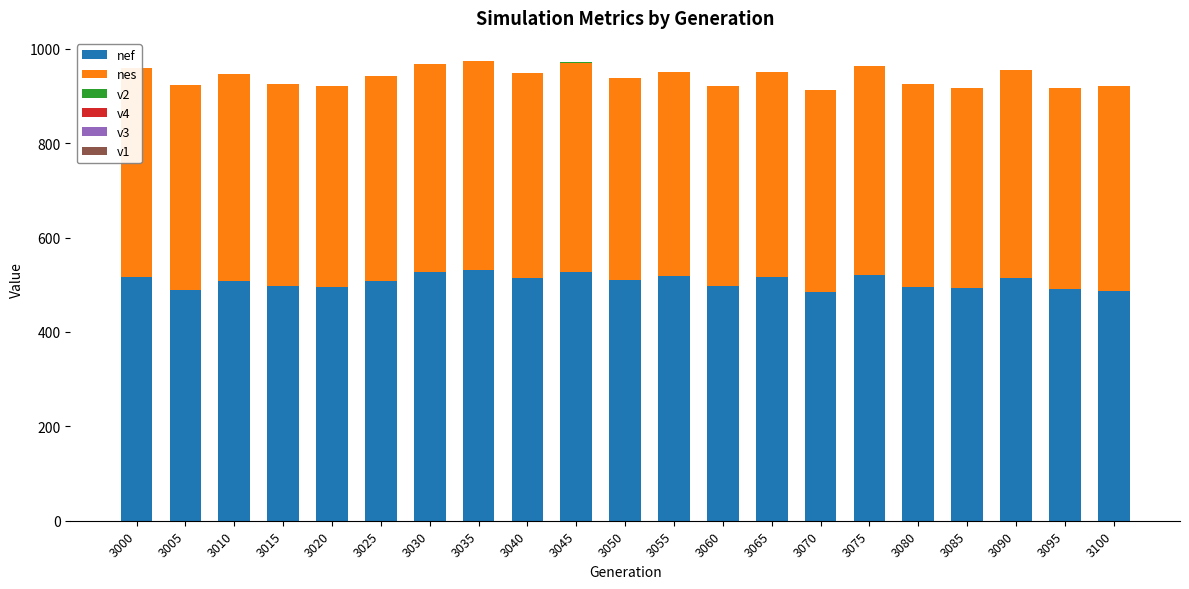

Rank the series by their maximum value, from lowest to highest.

v1, v3, v2, v4, nes, nef